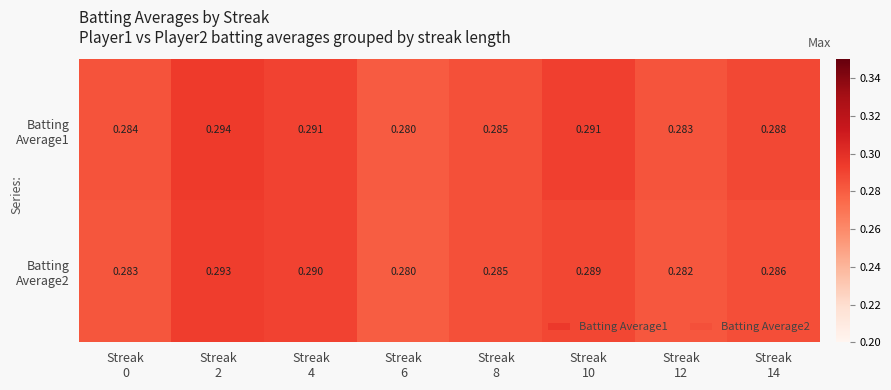

How many categories are shown in the chart?

8